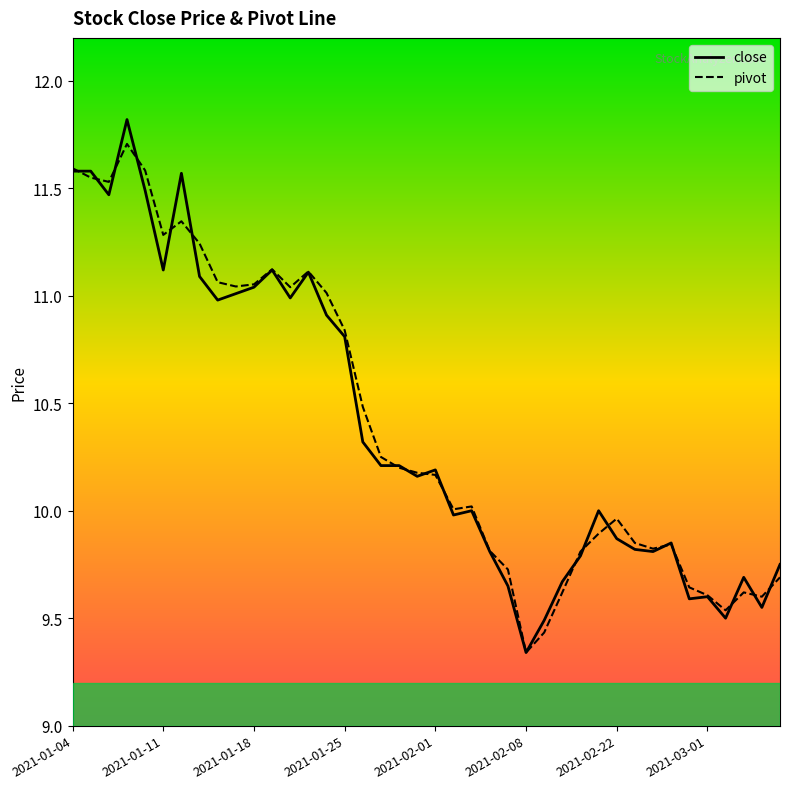

Which series has the widest spread of values?

close